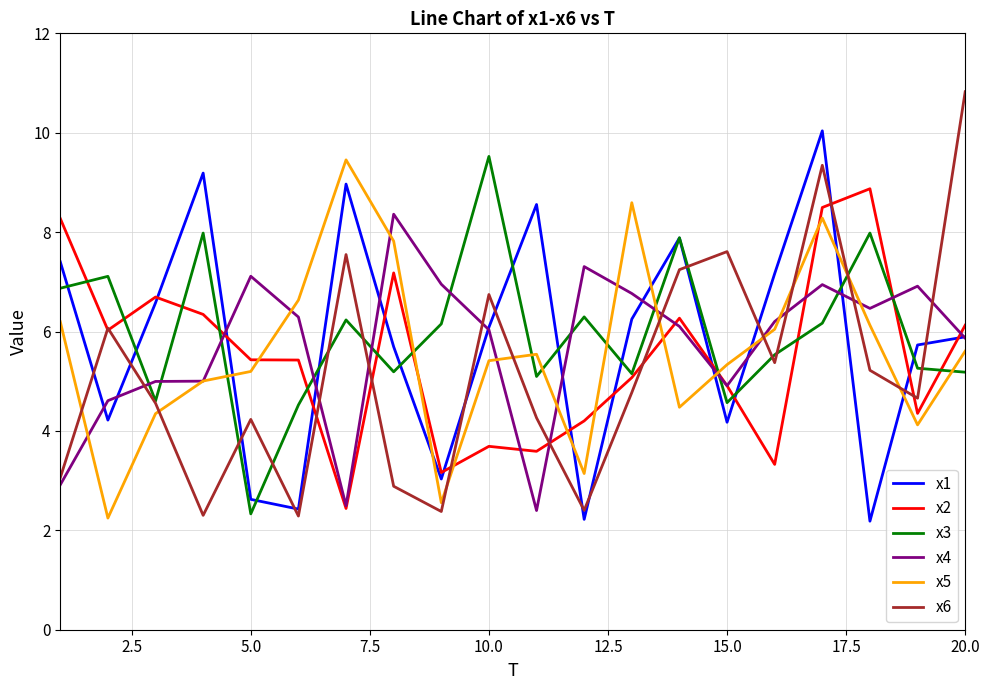

How many interior local peaks does the x3 series have?

7